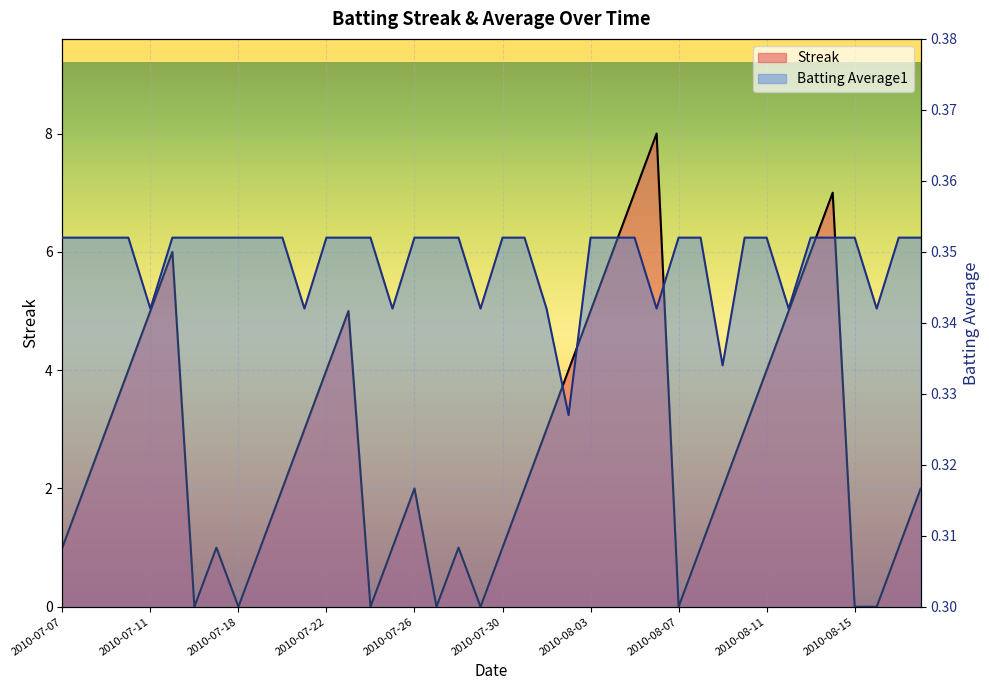

Reading right to left, extract all data points from this chart.

Streak: 2010-08-18=2.0	2010-08-17=1.0	2010-08-16=0.0	2010-08-15=0.0	2010-08-14=7.0	2010-08-13=6.0	2010-08-12=5.0	2010-08-11=4.0	2010-08-10=3.0	2010-08-09=2.0	2010-08-08=1.0	2010-08-07=0.0	2010-08-06=8.0	2010-08-05=7.0	2010-08-04=6.0	2010-08-03=5.0	2010-08-02=4.0	2010-08-01=3.0	2010-07-31=2.0	2010-07-30=1.0	2010-07-29=0.0	2010-07-28=1.0	2010-07-27=0.0	2010-07-26=2.0	2010-07-25=1.0	2010-07-24=0.0	2010-07-23=5.0	2010-07-22=4.0	2010-07-21=3.0	2010-07-20=2.0	2010-07-19=1.0	2010-07-18=0.0	2010-07-17=1.0	2010-07-16=0.0	2010-07-15=6.0	2010-07-11=5.0	2010-07-10=4.0	2010-07-09=3.0	2010-07-08=2.0	2010-07-07=1.0
Batting Average1: 2010-08-18=0.4	2010-08-17=0.4	2010-08-16=0.3	2010-08-15=0.4	2010-08-14=0.4	2010-08-13=0.4	2010-08-12=0.3	2010-08-11=0.4	2010-08-10=0.4	2010-08-09=0.3	2010-08-08=0.4	2010-08-07=0.4	2010-08-06=0.3	2010-08-05=0.4	2010-08-04=0.4	2010-08-03=0.4	2010-08-02=0.3	2010-08-01=0.3	2010-07-31=0.4	2010-07-30=0.4	2010-07-29=0.3	2010-07-28=0.4	2010-07-27=0.4	2010-07-26=0.4	2010-07-25=0.3	2010-07-24=0.4	2010-07-23=0.4	2010-07-22=0.4	2010-07-21=0.3	2010-07-20=0.4	2010-07-19=0.4	2010-07-18=0.4	2010-07-17=0.4	2010-07-16=0.4	2010-07-15=0.4	2010-07-11=0.3	2010-07-10=0.4	2010-07-09=0.4	2010-07-08=0.4	2010-07-07=0.4